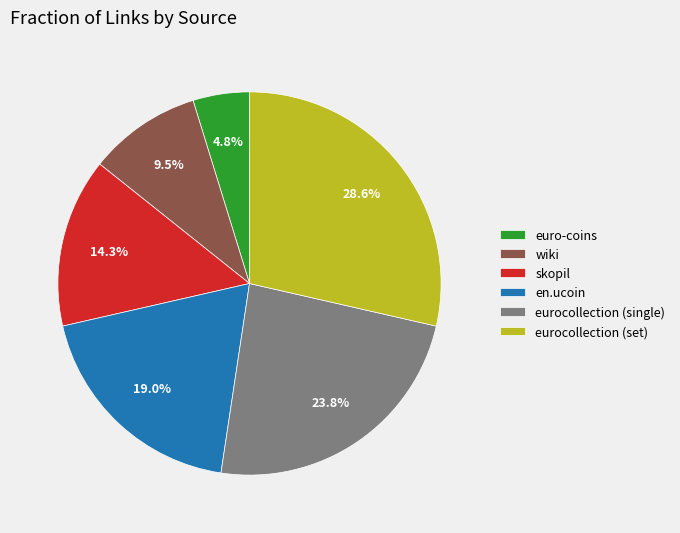

Which slice is the smallest?

euro-coins